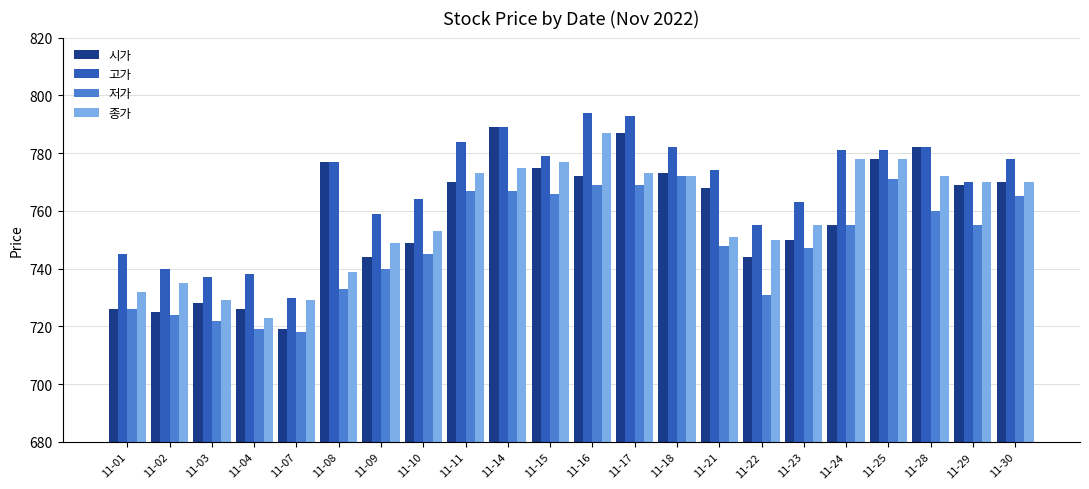

At 11-11, list the series in order from largest to smallest.

고가, 종가, 시가, 저가